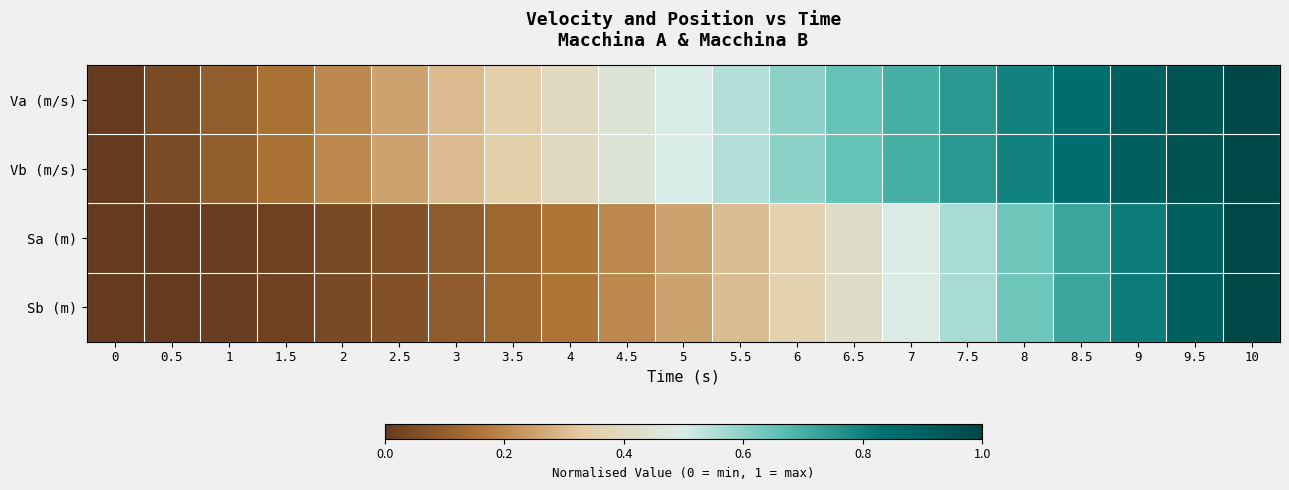

Reading right to left, transcribe all the data shown in this chart.

Va (m/s): 10=1.0	9.5=0.9	9=0.9	8.5=0.8	8=0.8	7.5=0.8	7=0.7	6.5=0.7	6=0.6	5.5=0.6	5=0.5	4.5=0.5	4=0.4	3.5=0.3	3=0.3	2.5=0.2	2=0.2	1.5=0.1	1=0.1	0.5=0.1	0=0.0
Vb (m/s): 10=1.0	9.5=0.9	9=0.9	8.5=0.8	8=0.8	7.5=0.8	7=0.7	6.5=0.7	6=0.6	5.5=0.6	5=0.5	4.5=0.5	4=0.4	3.5=0.3	3=0.3	2.5=0.2	2=0.2	1.5=0.1	1=0.1	0.5=0.1	0=0.0
Sa (m): 10=1.0	9.5=0.9	9=0.8	8.5=0.7	8=0.6	7.5=0.6	7=0.5	6.5=0.4	6=0.4	5.5=0.3	5=0.2	4.5=0.2	4=0.2	3.5=0.1	3=0.1	2.5=0.1	2=0.0	1.5=0.0	1=0.0	0.5=0.0	0=0.0
Sb (m): 10=1.0	9.5=0.9	9=0.8	8.5=0.7	8=0.6	7.5=0.6	7=0.5	6.5=0.4	6=0.4	5.5=0.3	5=0.2	4.5=0.2	4=0.2	3.5=0.1	3=0.1	2.5=0.1	2=0.0	1.5=0.0	1=0.0	0.5=0.0	0=0.0